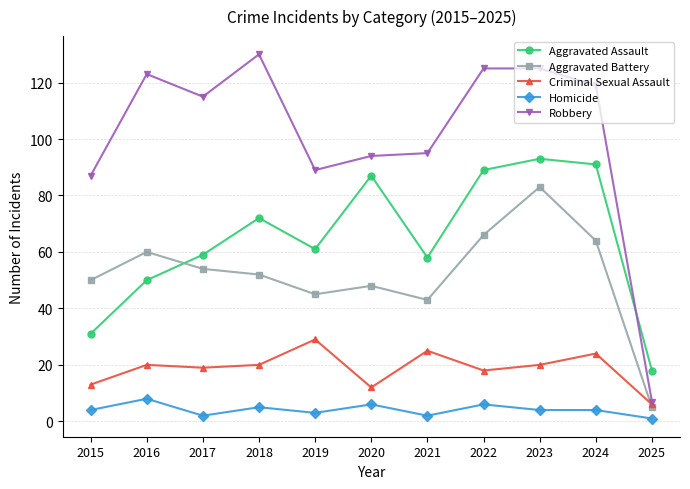

What is the average value of the Criminal Sexual Assault series?

19